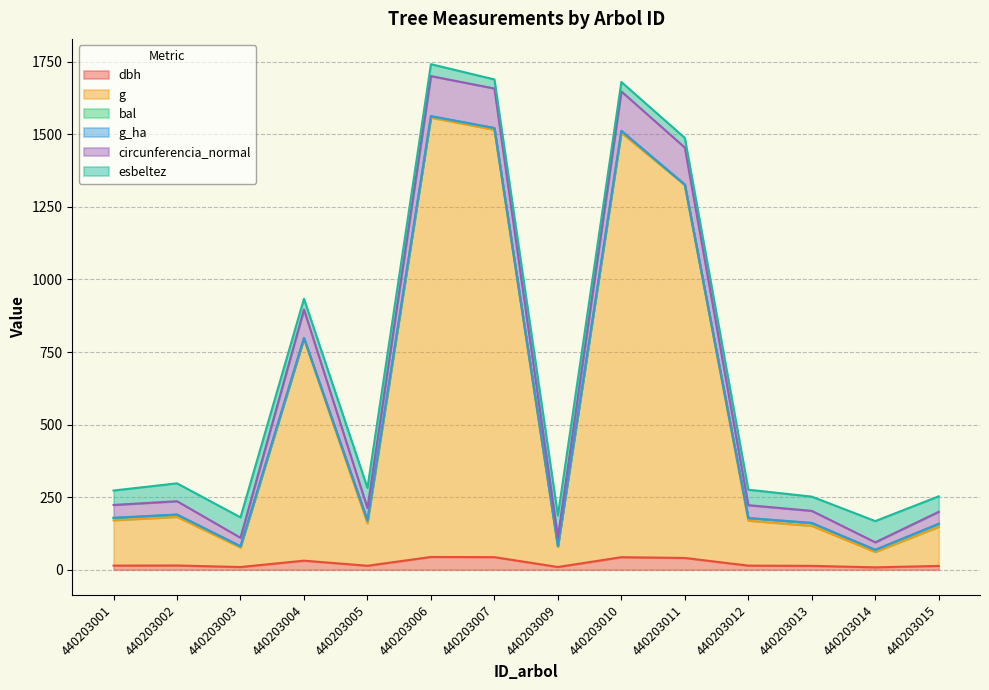

True or false: circunferencia_normal has more than 2 interior local peaks.

True